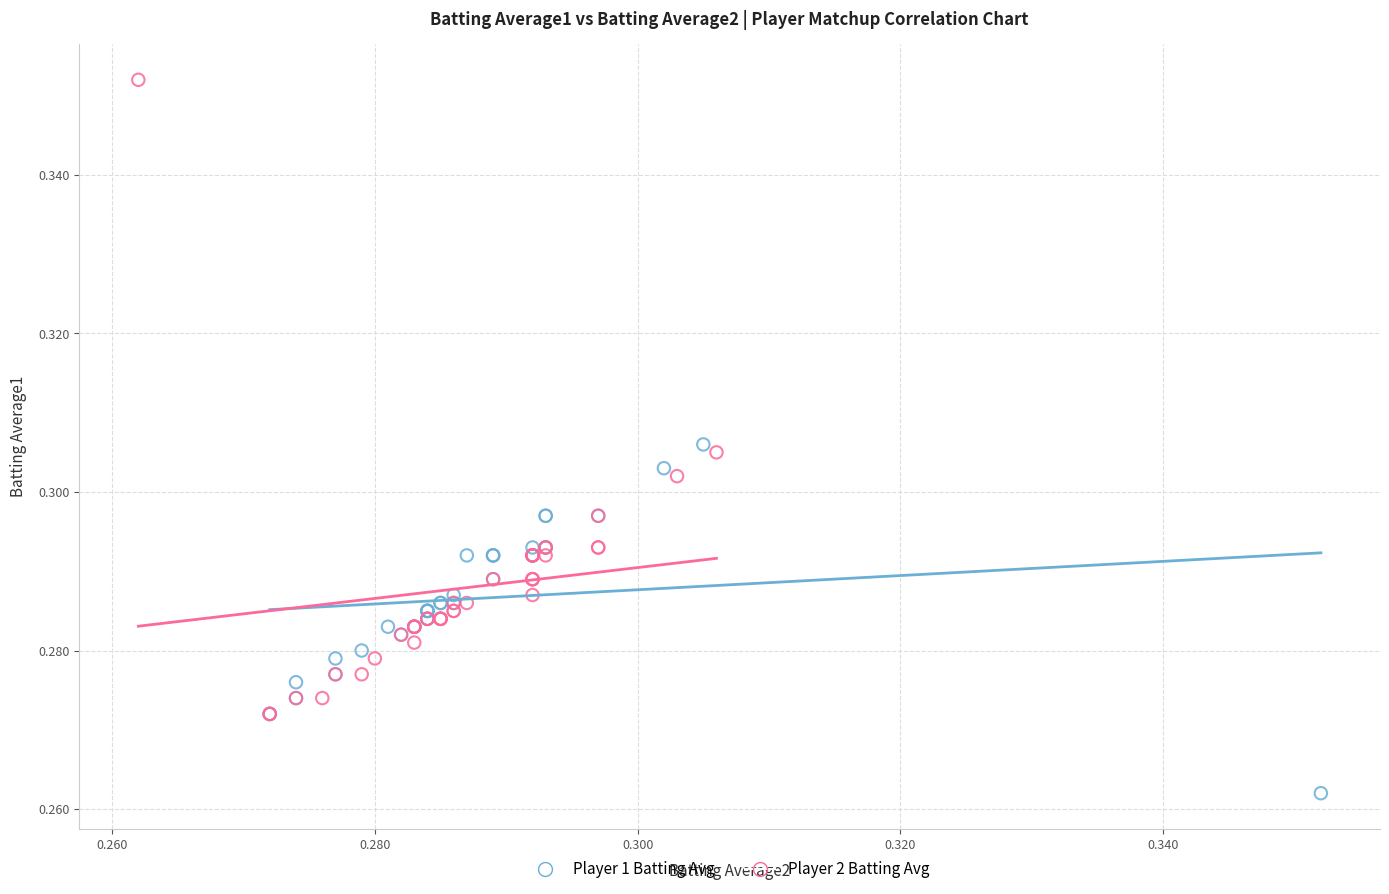

Which series has the widest spread of Y values?

Player 2 Batting Avg